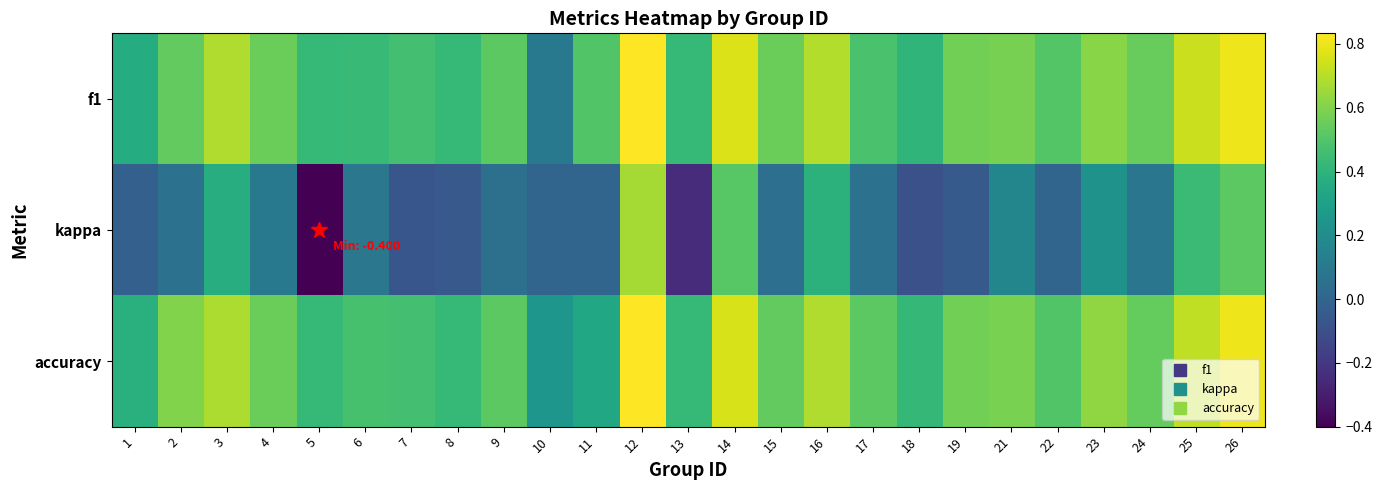

Which series has the widest spread of values?

kappa